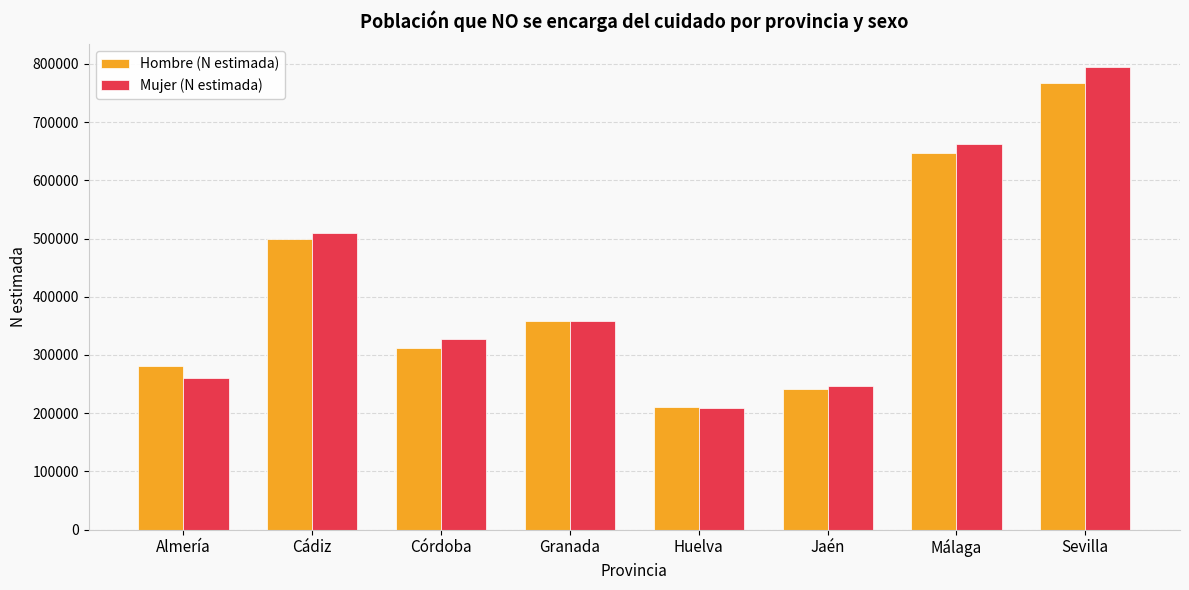

Reading left to right, transcribe all the data shown in this chart.

Hombre (N estimada): Almería=281705	Cádiz=498487	Córdoba=311628	Granada=358038	Huelva=210228	Jaén=242136	Málaga=647371	Sevilla=766890
Mujer (N estimada): Almería=260680	Cádiz=510082	Córdoba=327878	Granada=358580	Huelva=208945	Jaén=246449	Málaga=662592	Sevilla=793845